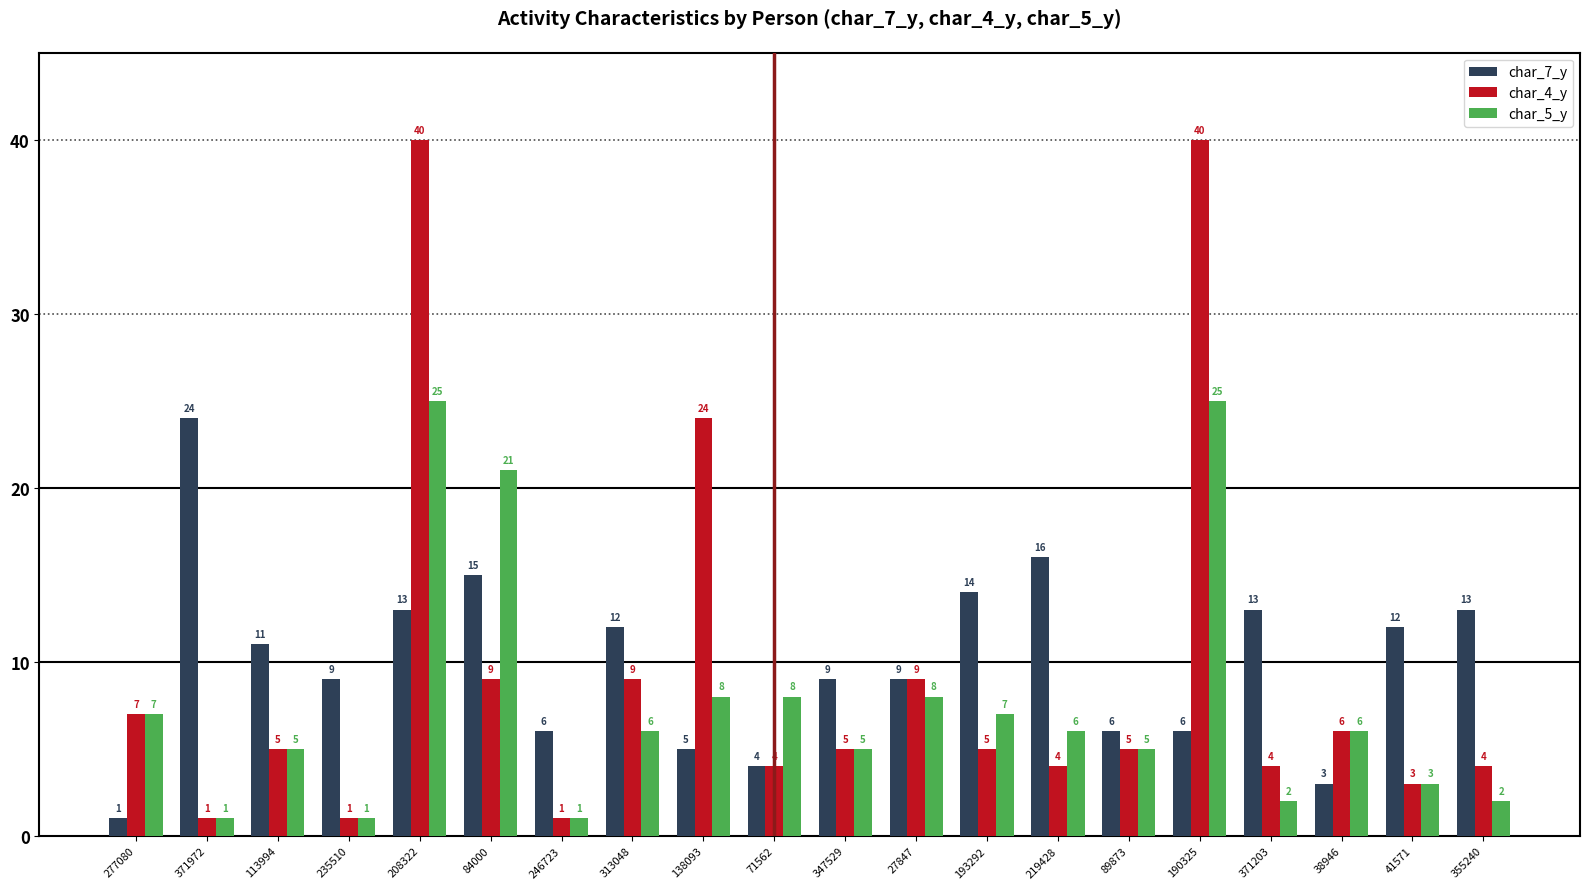

At which label does char_7_y reach its minimum?

277080